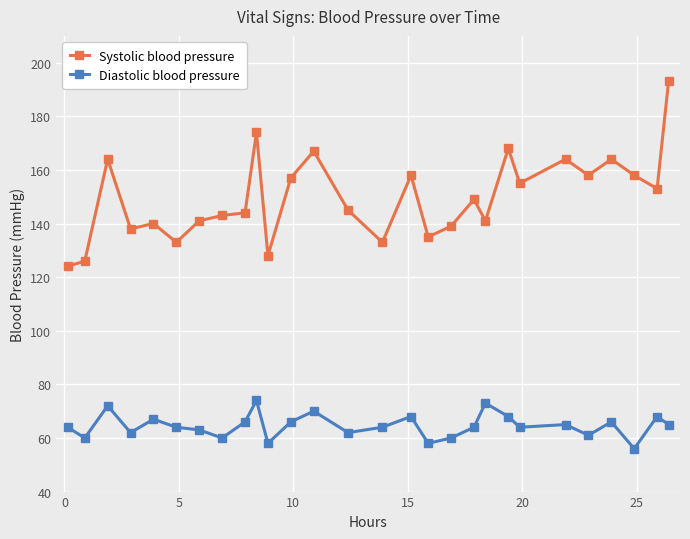

Which series has the largest range (max minus min)?

Systolic blood pressure